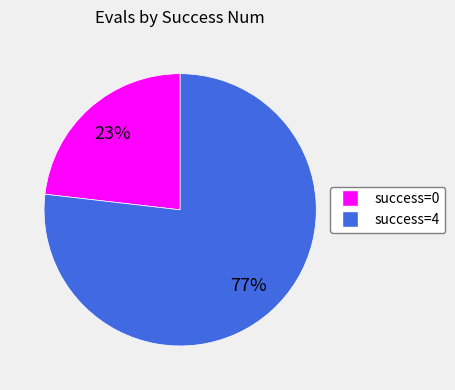

How many slices are in this pie chart?

2